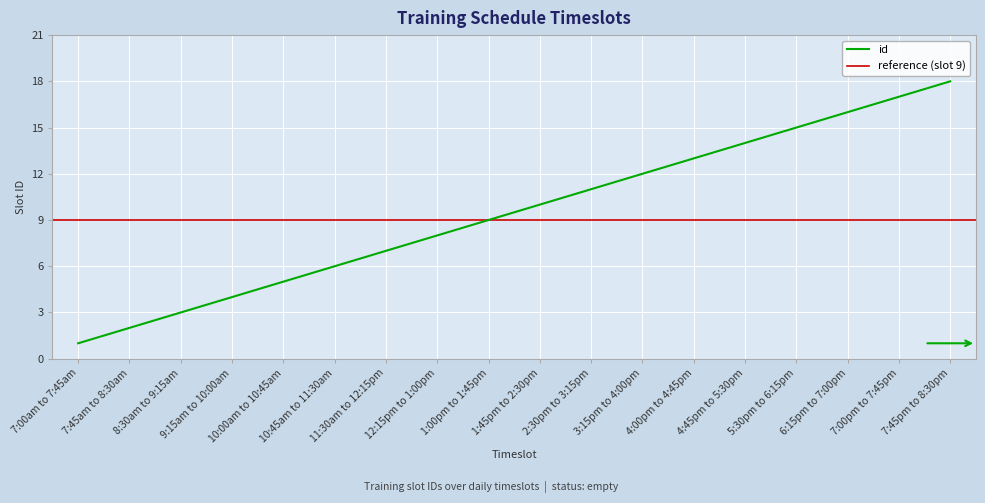

What is the difference between the values at 12:15pm to 1:00pm and 3:15pm to 4:00pm?

4